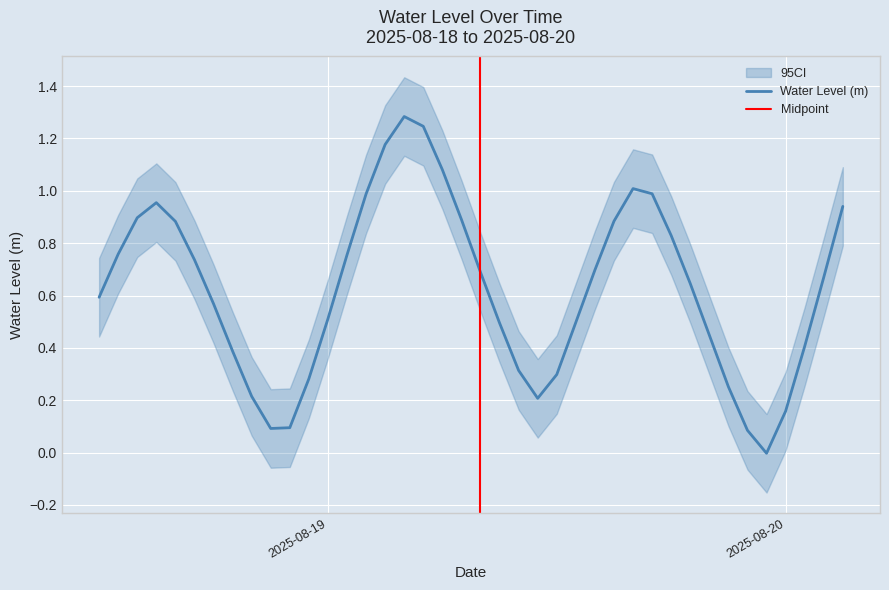

Which has a higher value, 2025-08-19 20:00:00 or 2025-08-19 14:00:00?

2025-08-19 14:00:00